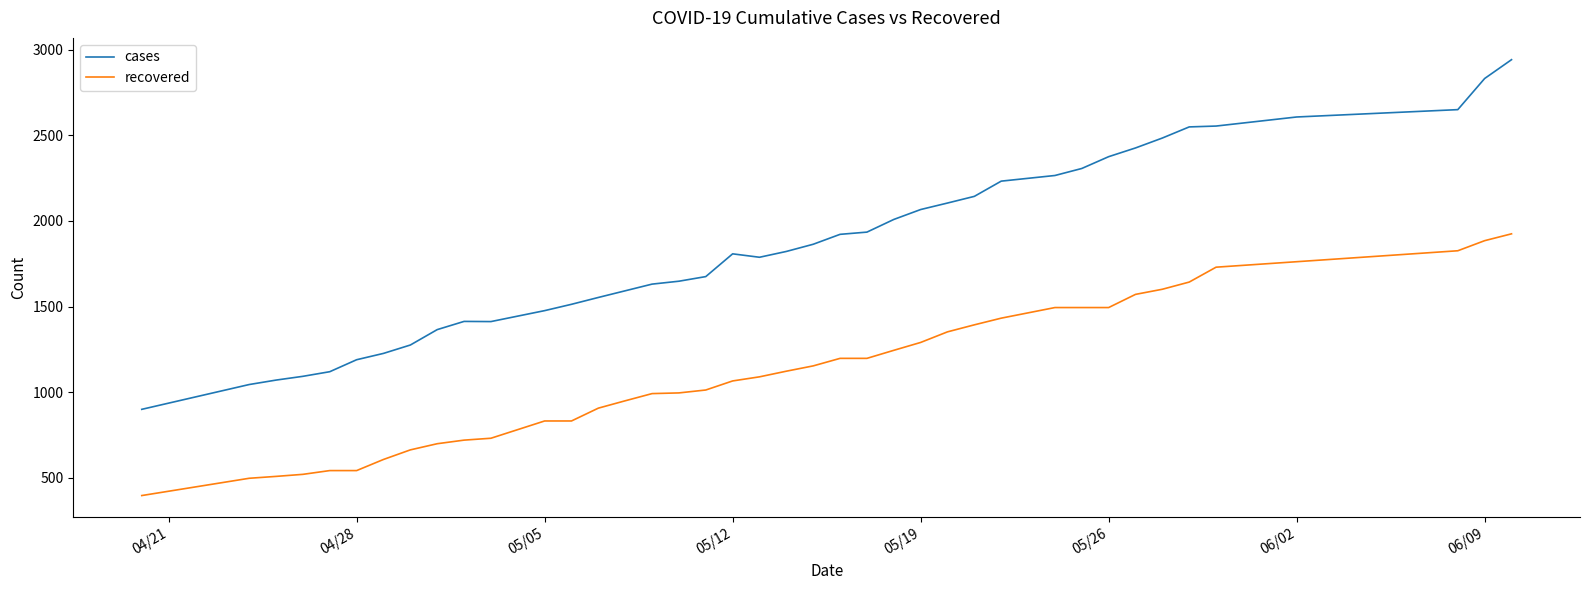

What is the maximum value shown in the chart?

2943